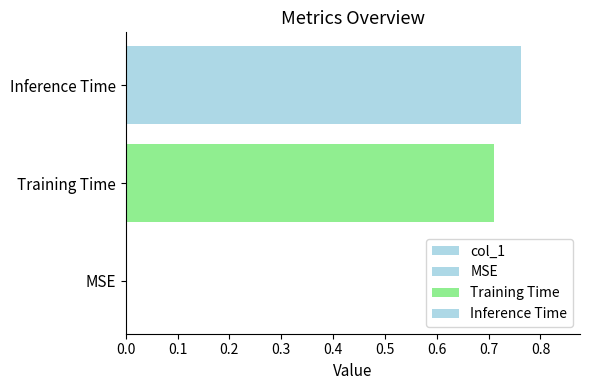

Reading left to right, what are all the values shown in this chart?

0.0	0.7	0.8